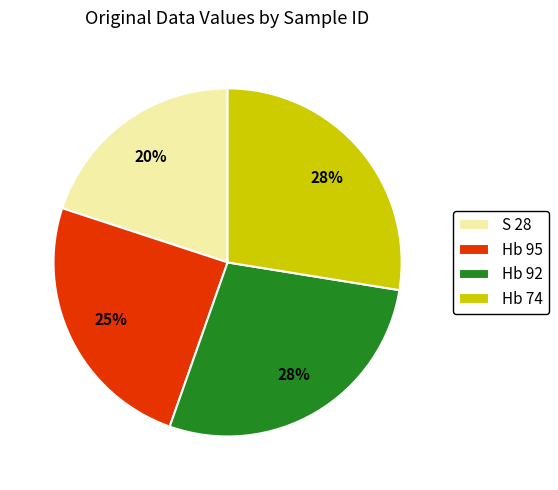

True or false: S 28 accounts for 10% of the total.

False